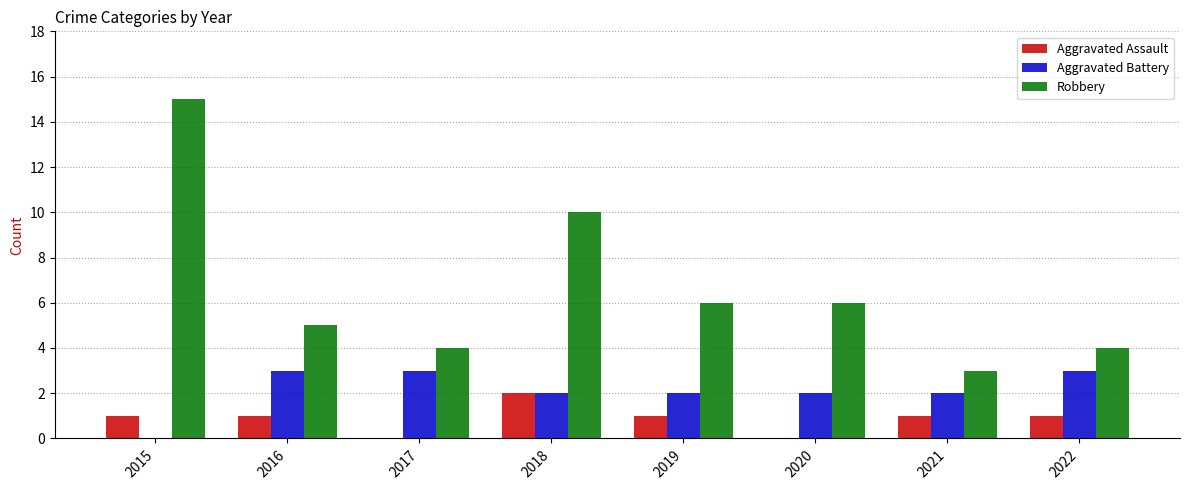

What is the maximum value shown in the chart?

15